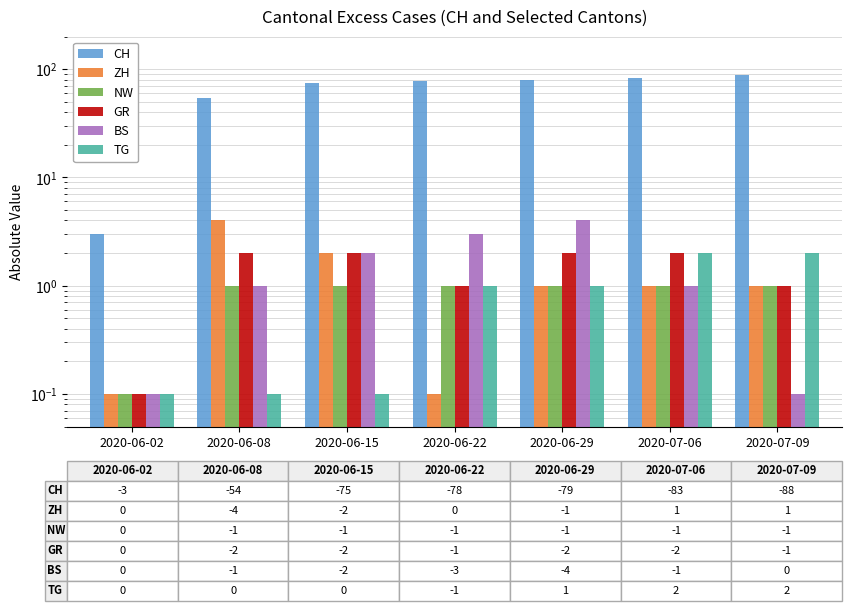

Rank the series by their maximum value, from highest to lowest.

CH, ZH, BS, GR, TG, NW